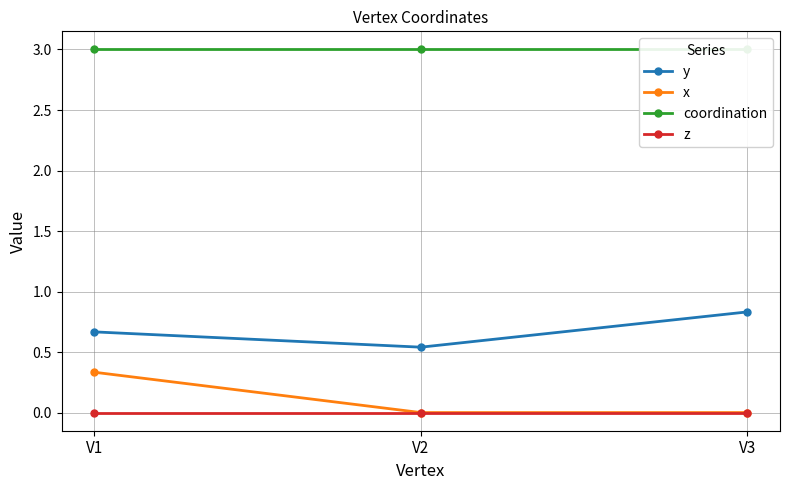

Which series changed the most between V1 and V3?

x